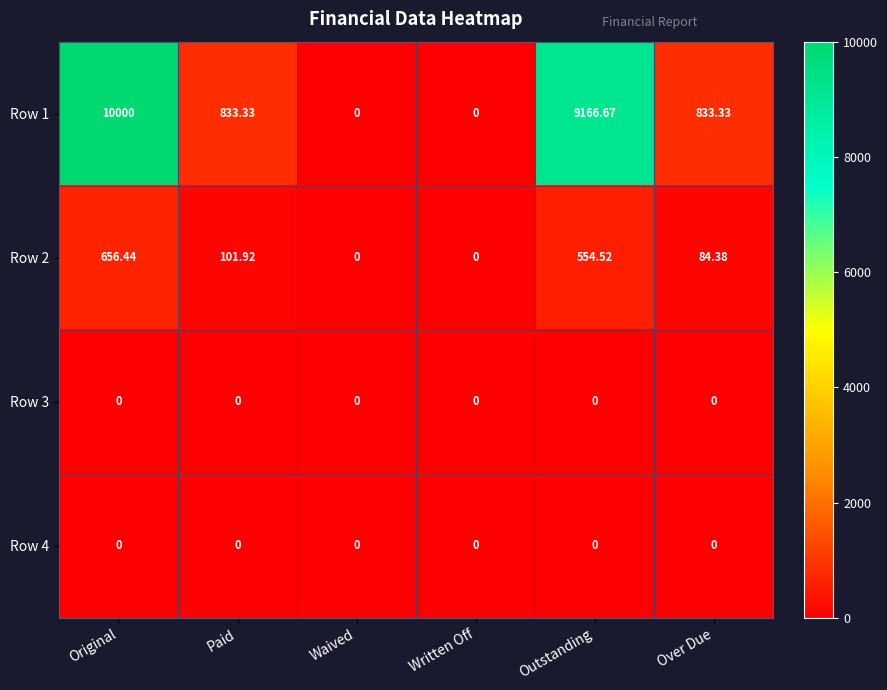

At which category is the sum across all series the highest?

Original